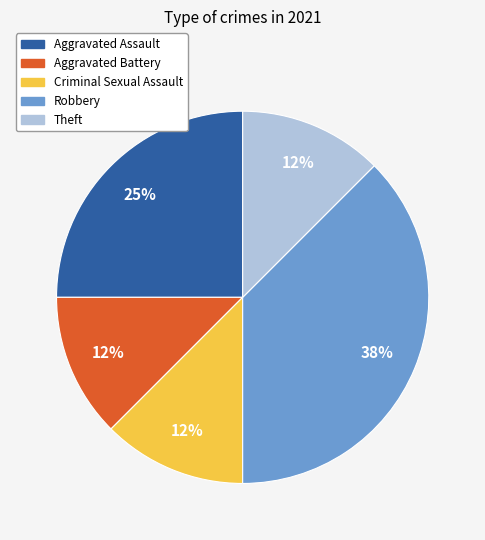

Is it true that Aggravated Assault is 25% of the pie?

True